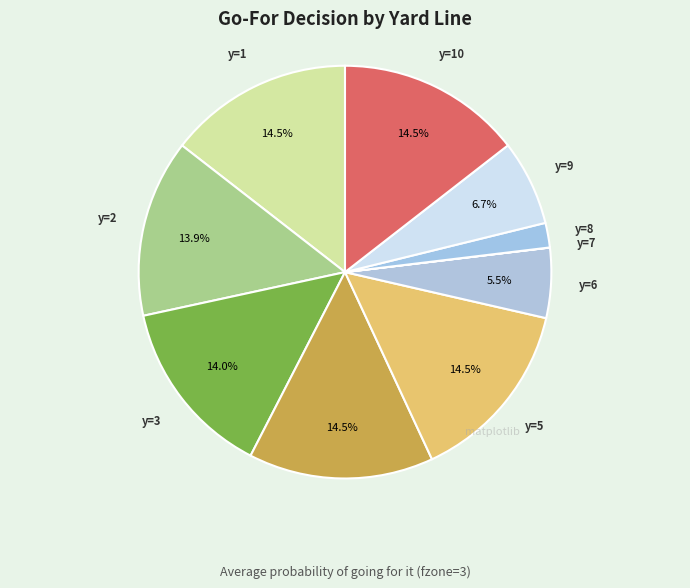

How many segments does this pie chart have?

10